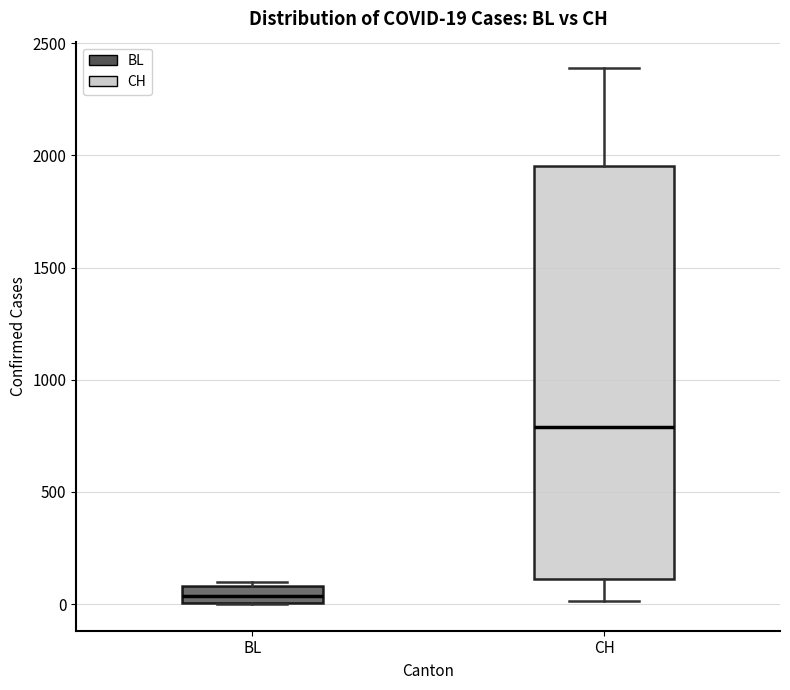

Which box is the tallest, from its lower edge to its upper edge?

CH